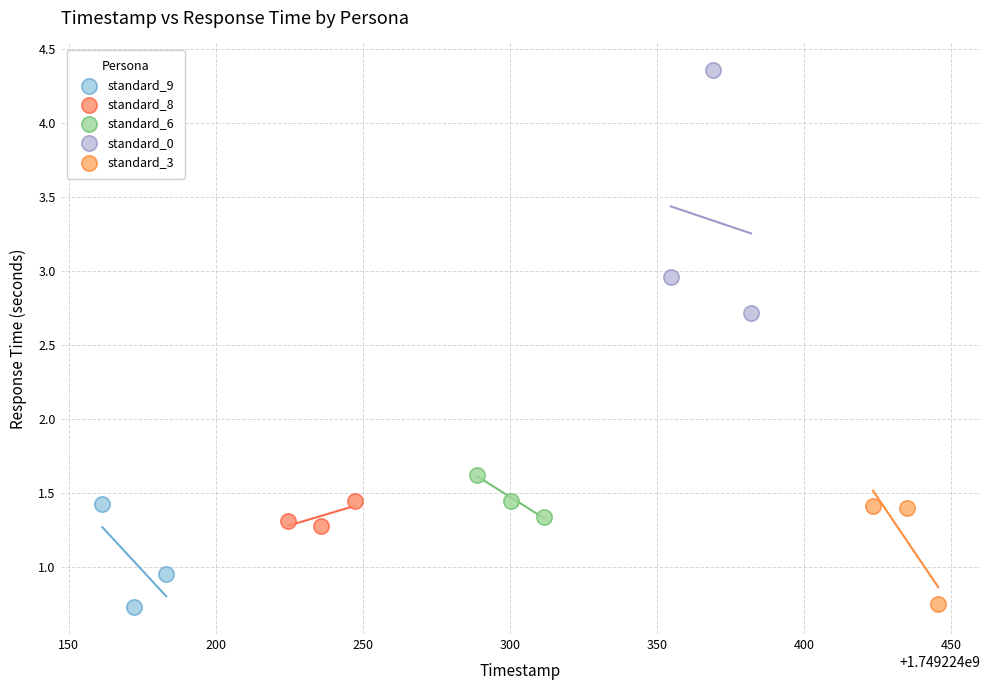

Which series contains the highest Y value?

standard_0